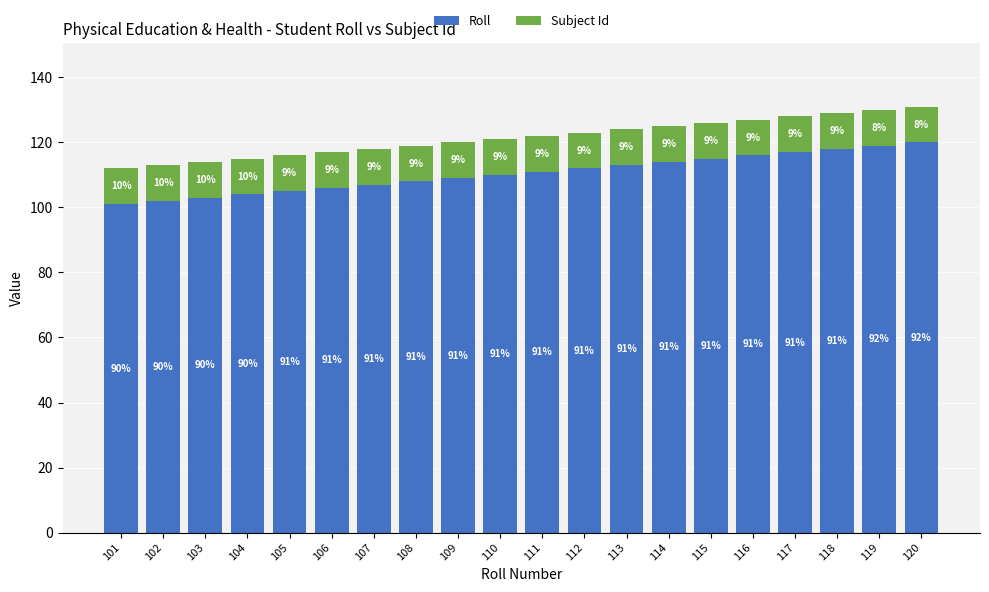

At which label is Subject Id closest to 11?

101